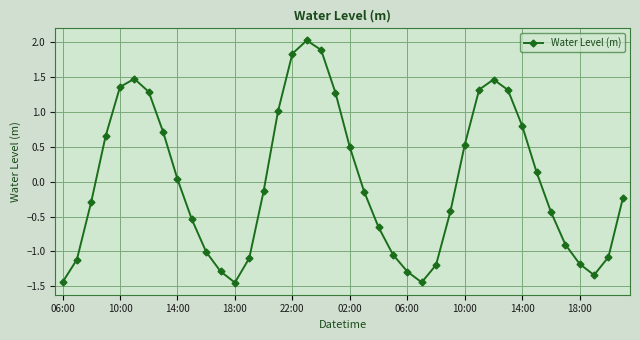

How many interior local peaks (higher than both neighbors) does the data have?

3